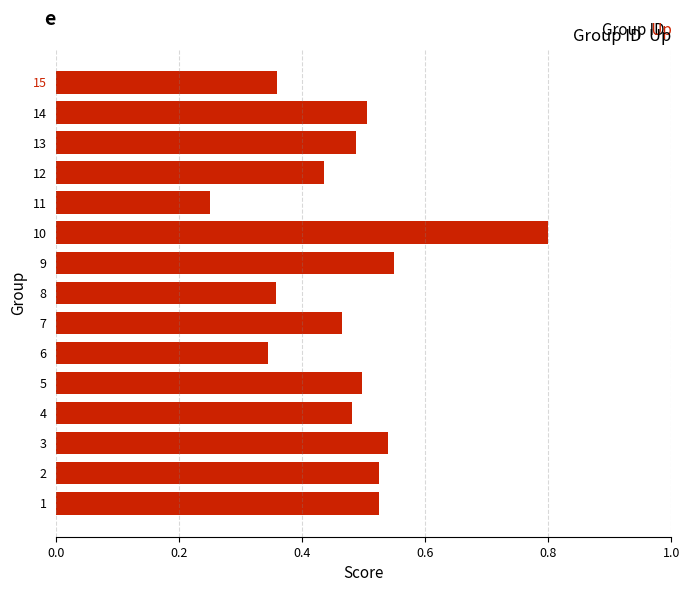

What is the sum of all values?

7.1